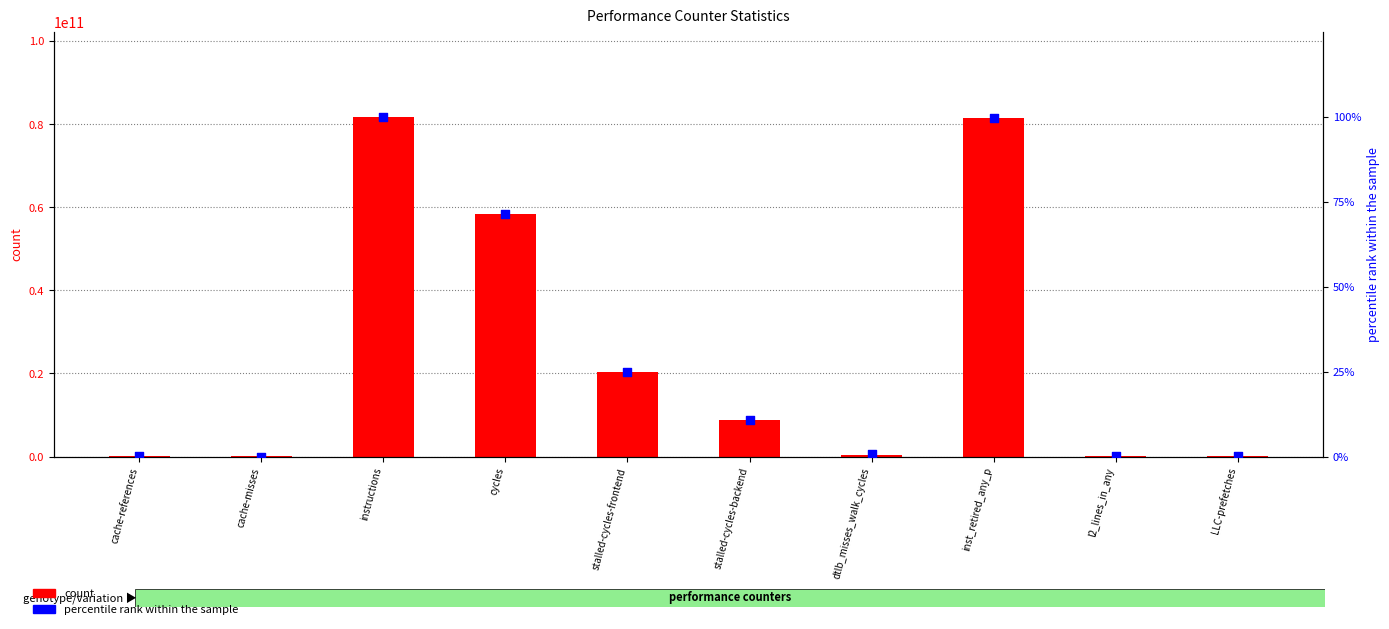

What are all the series names shown in the legend?

count, percentile rank within the sample